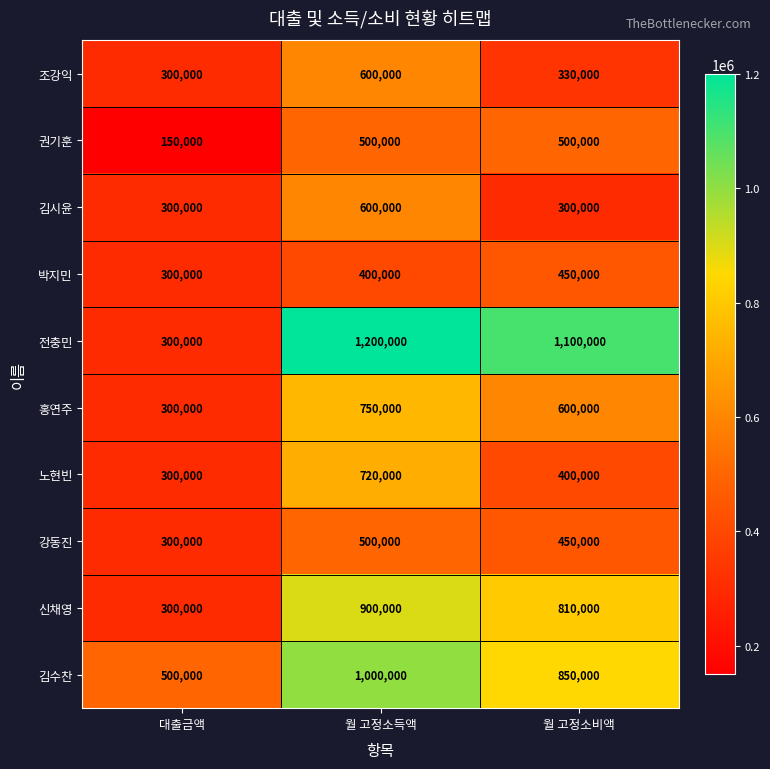

Where is 강동진 nearest to the value 400000?

월 고정소비액